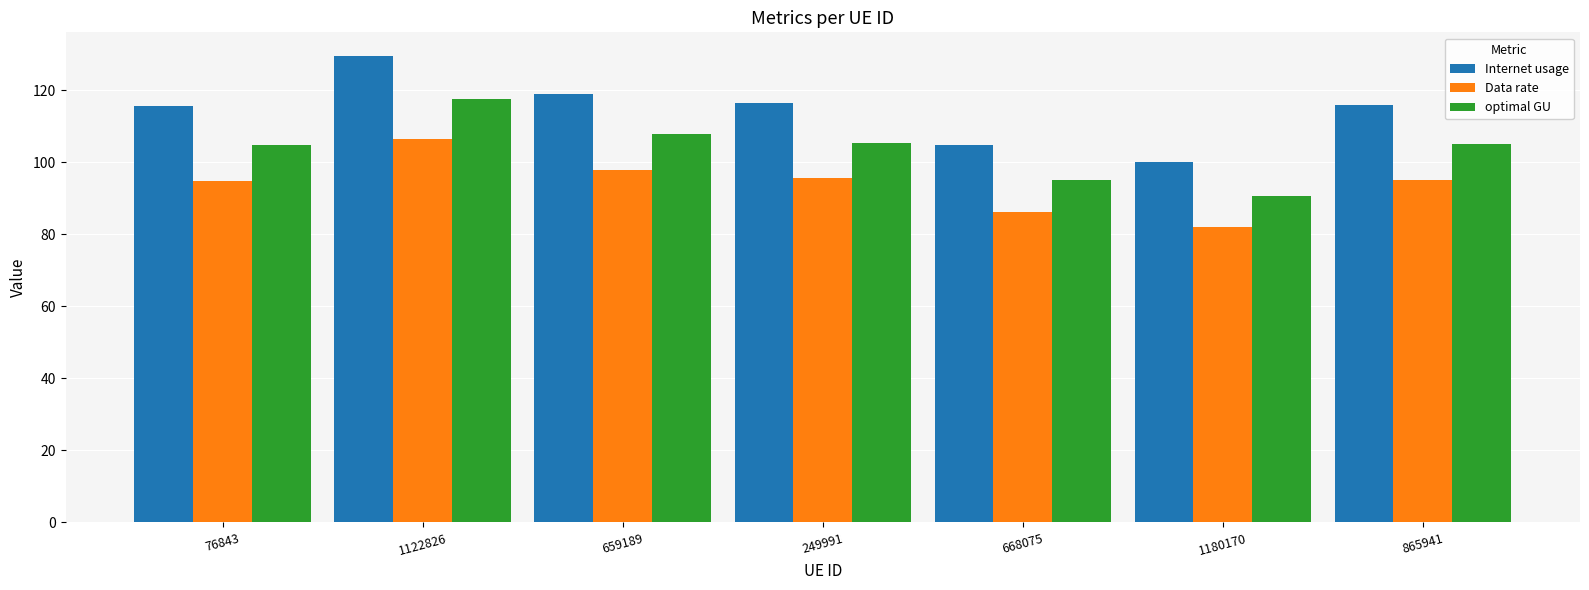

True or false: Internet usage has a value of 115.5 at 76843.

True